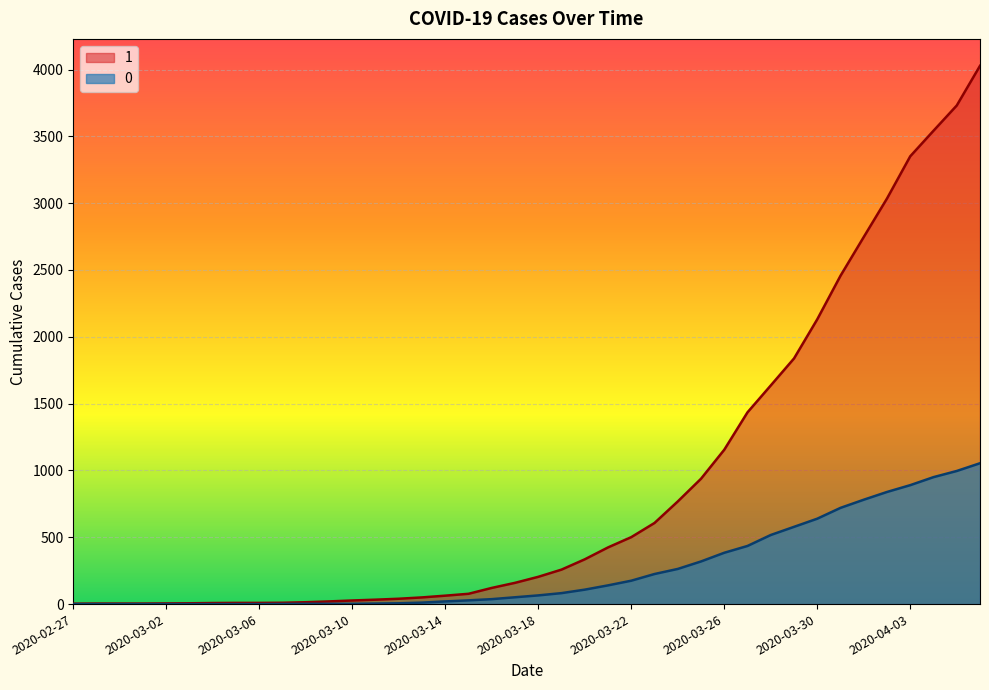

Is the value of 1 at 2020-03-31 greater than the value of 0 at 2020-03-05?

Yes